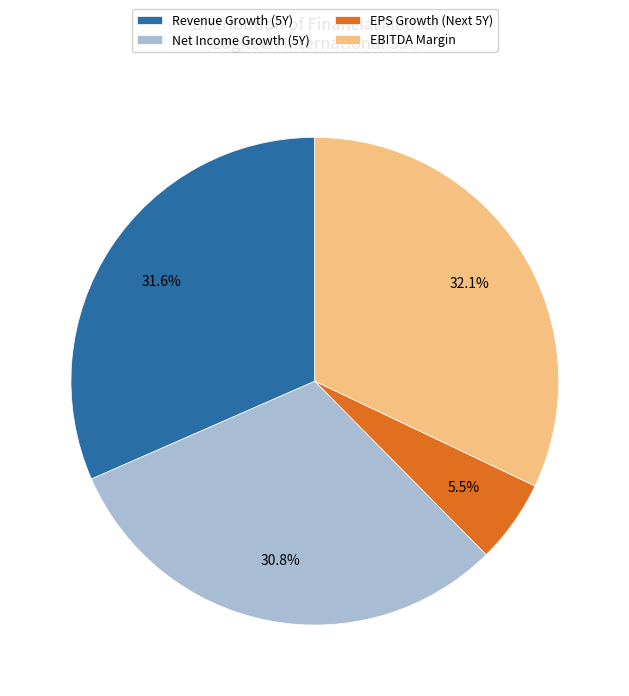

How much of the chart is everything except Revenue Growth (5Y)?

68.4%